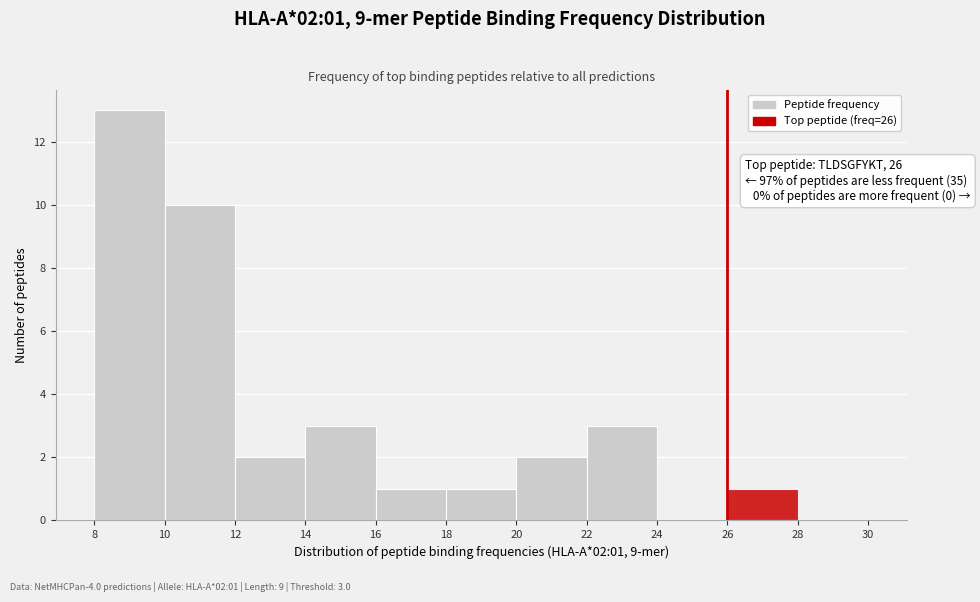

Which range on the x-axis has the tallest bar?

8 to 10